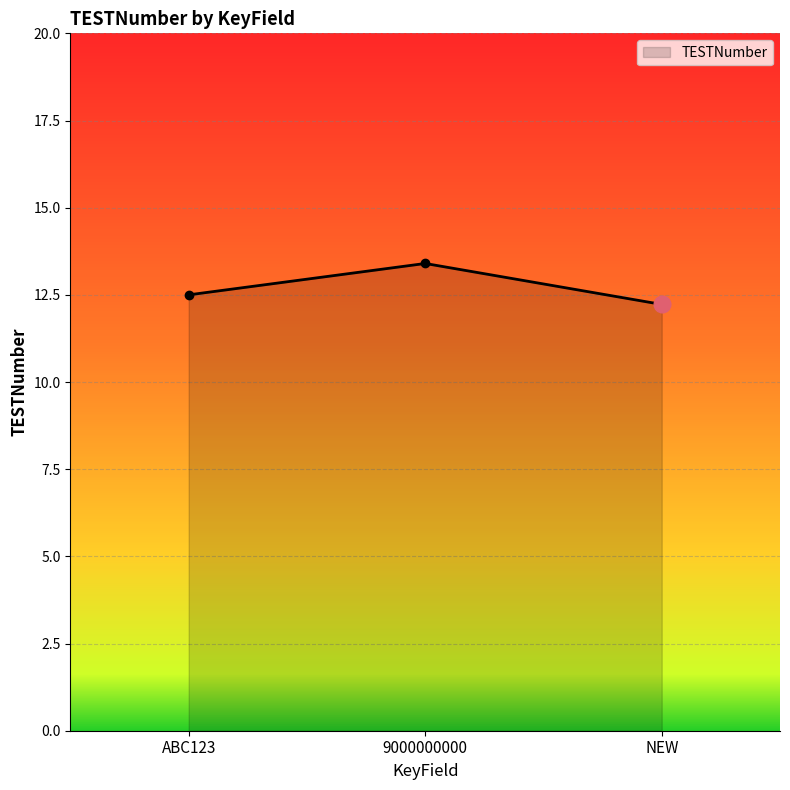

What is the difference between the maximum and minimum values?

1.2